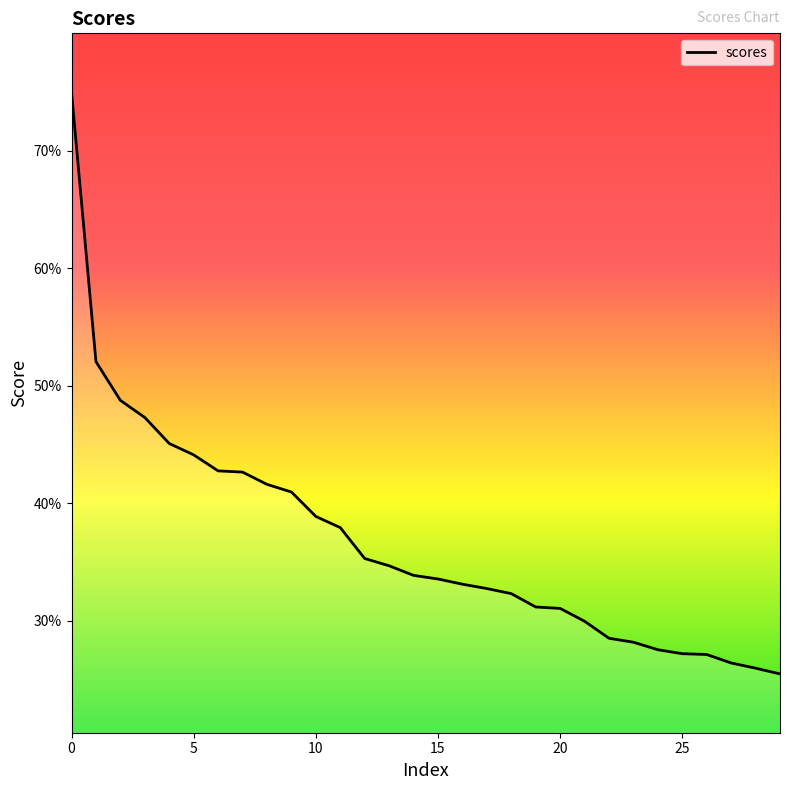

Does the chart have visible grid lines?

No